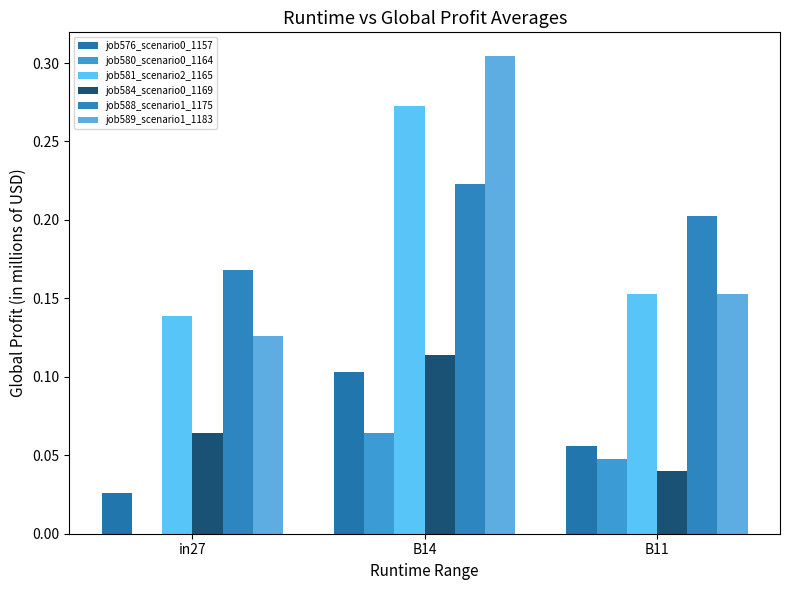

True or false: job576_scenario0_1157 has a value of 0.0 at B14.

False